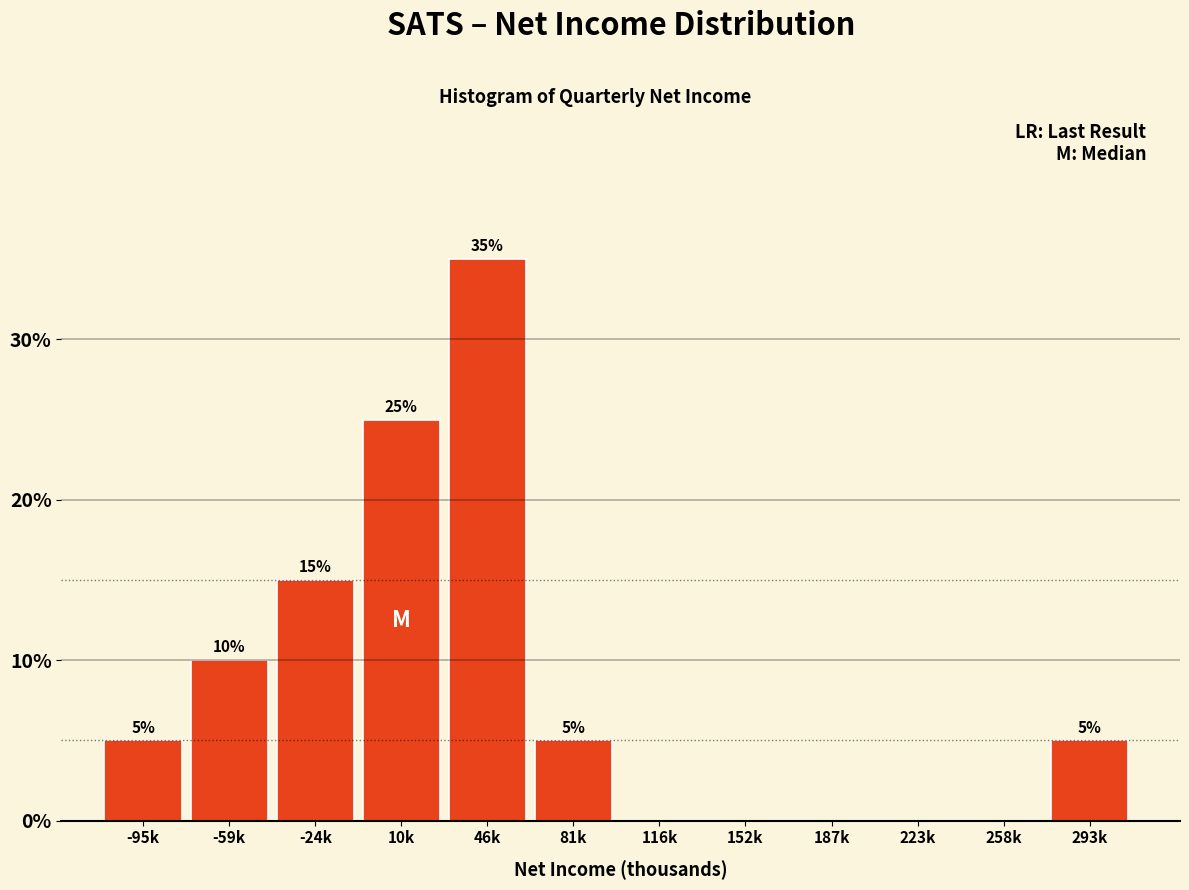

Reading left to right, list all the values displayed in this chart.

-95k=5	-59k=10	-24k=15	10k=25	46k=35	81k=5	116k=0	152k=0	187k=0	223k=0	258k=0	293k=5